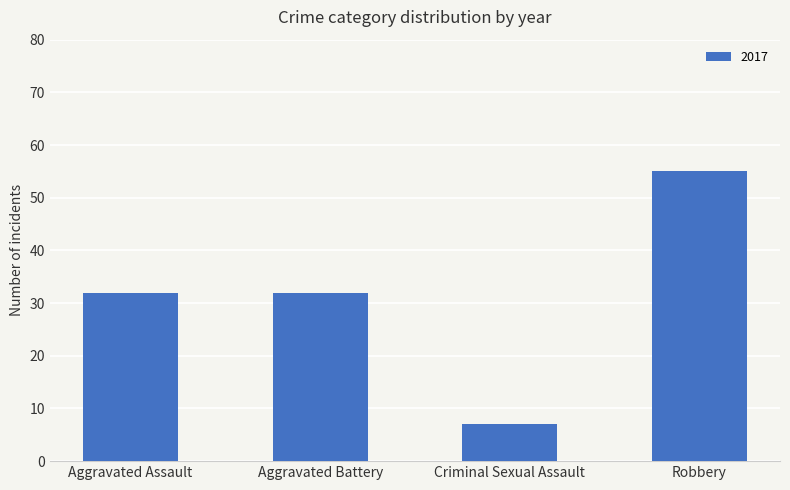

True or false: the data shows 13 at Criminal Sexual Assault.

False